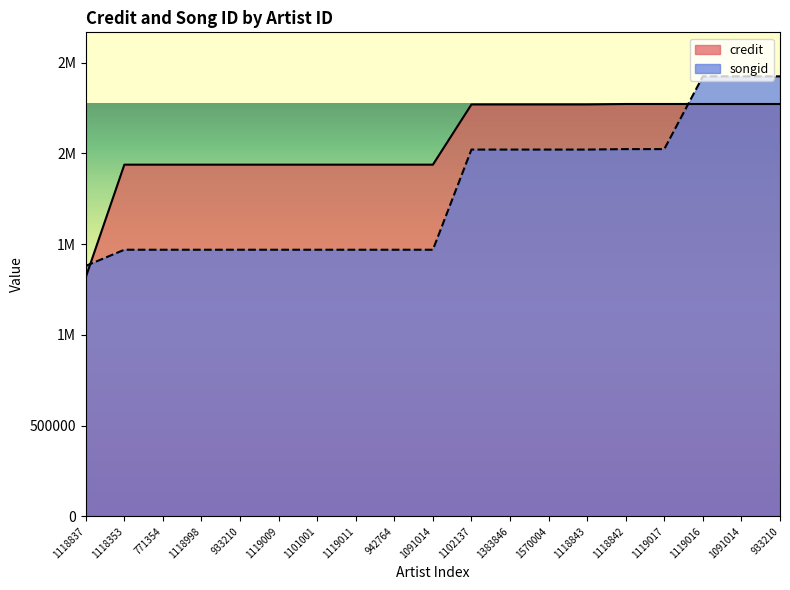

Count the number of data series in this chart.

2